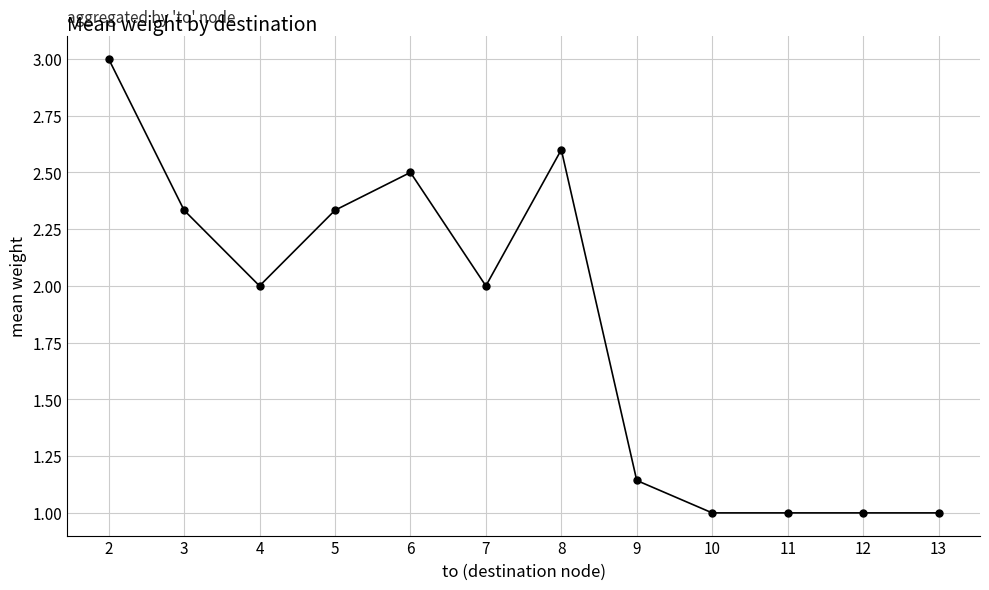

At which category does the data reach its first local peak?

6